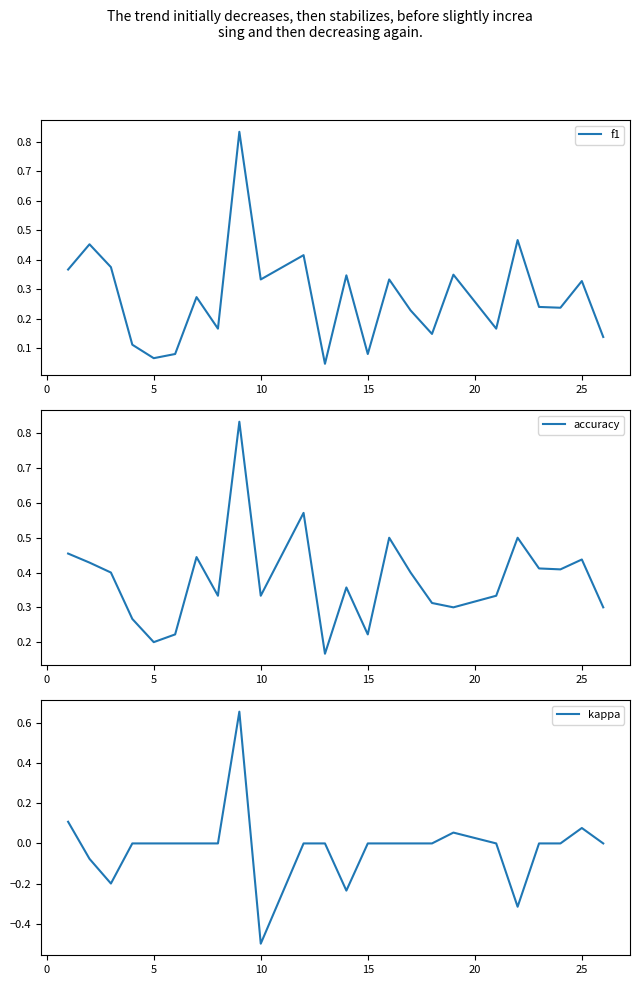

True or false: accuracy has a value of 0.4 at 15.

False